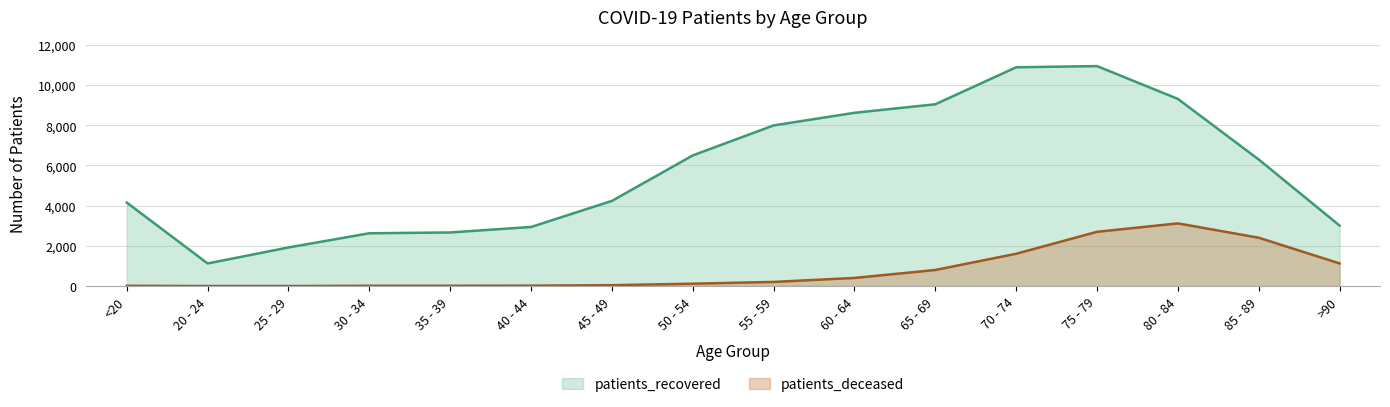

At which category is the sum across all series the highest?

75 - 79